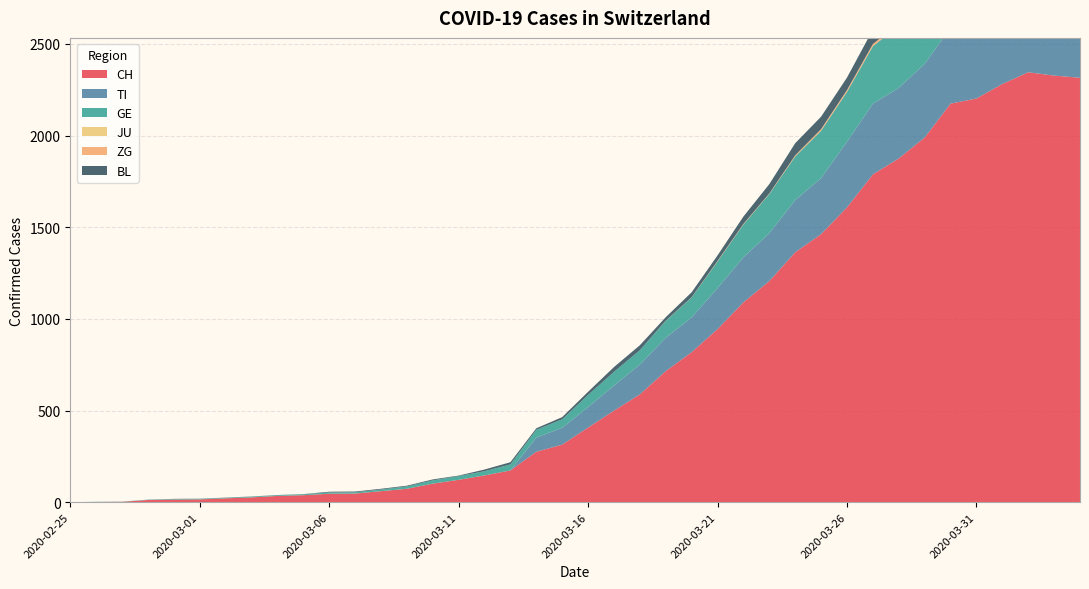

Reading left to right, extract all data points from this chart.

CH: 2020-02-25=0	2020-02-26=1	2020-02-27=2	2020-02-28=12	2020-02-29=14	2020-03-01=15	2020-03-02=21	2020-03-03=26	2020-03-04=34	2020-03-05=38	2020-03-06=46	2020-03-07=47	2020-03-08=60	2020-03-09=73	2020-03-10=101	2020-03-11=122	2020-03-12=146	2020-03-13=173	2020-03-14=275	2020-03-15=314	2020-03-16=407	2020-03-17=499	2020-03-18=588	2020-03-19=715	2020-03-20=818	2020-03-21=944	2020-03-22=1090	2020-03-23=1206	2020-03-24=1363	2020-03-25=1462	2020-03-26=1608	2020-03-27=1788	2020-03-28=1875	2020-03-29=1989	2020-03-30=2174	2020-03-31=2202	2020-04-01=2281	2020-04-02=2345	2020-04-03=2327	2020-04-04=2315
TI: 2020-02-25=0	2020-02-26=0	2020-02-27=0	2020-02-28=0	2020-02-29=0	2020-03-01=0	2020-03-02=0	2020-03-03=0	2020-03-04=0	2020-03-05=0	2020-03-06=0	2020-03-07=0	2020-03-08=0	2020-03-09=0	2020-03-10=0	2020-03-11=0	2020-03-12=0	2020-03-13=0	2020-03-14=77	2020-03-15=92	2020-03-16=112	2020-03-17=137	2020-03-18=163	2020-03-19=182	2020-03-20=190	2020-03-21=224	2020-03-22=246	2020-03-23=261	2020-03-24=285	2020-03-25=306	2020-03-26=358	2020-03-27=386	2020-03-28=385	2020-03-29=402	2020-03-30=415	2020-03-31=401	2020-04-01=396	2020-04-02=374	2020-04-03=370	2020-04-04=363
GE: 2020-02-25=0	2020-02-26=1	2020-02-27=1	2020-02-28=2	2020-02-29=3	2020-03-01=3	2020-03-02=3	2020-03-03=4	2020-03-04=4	2020-03-05=5	2020-03-06=7	2020-03-07=7	2020-03-08=9	2020-03-09=13	2020-03-10=18	2020-03-11=20	2020-03-12=23	2020-03-13=33	2020-03-14=43	2020-03-15=46	2020-03-16=66	2020-03-17=75	2020-03-18=78	2020-03-19=92	2020-03-20=109	2020-03-21=145	2020-03-22=179	2020-03-23=214	2020-03-24=238	2020-03-25=258	2020-03-26=272	2020-03-27=313	2020-03-28=339	2020-03-29=365	2020-03-30=382	2020-03-31=405	2020-04-01=406	2020-04-02=424	2020-04-03=424	2020-04-04=421
JU: 2020-02-25=0	2020-02-26=0	2020-02-27=0	2020-02-28=0	2020-02-29=0	2020-03-01=0	2020-03-02=0	2020-03-03=0	2020-03-04=0	2020-03-05=0	2020-03-06=0	2020-03-07=0	2020-03-08=0	2020-03-09=0	2020-03-10=0	2020-03-11=0	2020-03-12=0	2020-03-13=0	2020-03-14=0	2020-03-15=0	2020-03-16=0	2020-03-17=0	2020-03-18=0	2020-03-19=0	2020-03-20=0	2020-03-21=0	2020-03-22=0	2020-03-23=0	2020-03-24=0	2020-03-25=0	2020-03-26=0	2020-03-27=0	2020-03-28=0	2020-03-29=0	2020-03-30=0	2020-03-31=0	2020-04-01=0	2020-04-02=0	2020-04-03=0	2020-04-04=0
ZG: 2020-02-25=0	2020-02-26=0	2020-02-27=0	2020-02-28=0	2020-02-29=0	2020-03-01=0	2020-03-02=0	2020-03-03=0	2020-03-04=0	2020-03-05=0	2020-03-06=0	2020-03-07=0	2020-03-08=0	2020-03-09=0	2020-03-10=0	2020-03-11=0	2020-03-12=0	2020-03-13=0	2020-03-14=0	2020-03-15=0	2020-03-16=0	2020-03-17=0	2020-03-18=0	2020-03-19=1	2020-03-20=1	2020-03-21=3	2020-03-22=3	2020-03-23=3	2020-03-24=6	2020-03-25=9	2020-03-26=10	2020-03-27=12	2020-03-28=12	2020-03-29=12	2020-03-30=13	2020-03-31=14	2020-04-01=13	2020-04-02=14	2020-04-03=15	2020-04-04=14
BL: 2020-02-25=0	2020-02-26=0	2020-02-27=0	2020-02-28=0	2020-02-29=1	2020-03-01=1	2020-03-02=1	2020-03-03=1	2020-03-04=1	2020-03-05=1	2020-03-06=4	2020-03-07=4	2020-03-08=4	2020-03-09=4	2020-03-10=5	2020-03-11=3	2020-03-12=9	2020-03-13=12	2020-03-14=8	2020-03-15=12	2020-03-16=17	2020-03-17=26	2020-03-18=27	2020-03-19=19	2020-03-20=27	2020-03-21=30	2020-03-22=40	2020-03-23=51	2020-03-24=66	2020-03-25=68	2020-03-26=68	2020-03-27=79	2020-03-28=75	2020-03-29=99	2020-03-30=86	2020-03-31=88	2020-04-01=86	2020-04-02=81	2020-04-03=82	2020-04-04=73